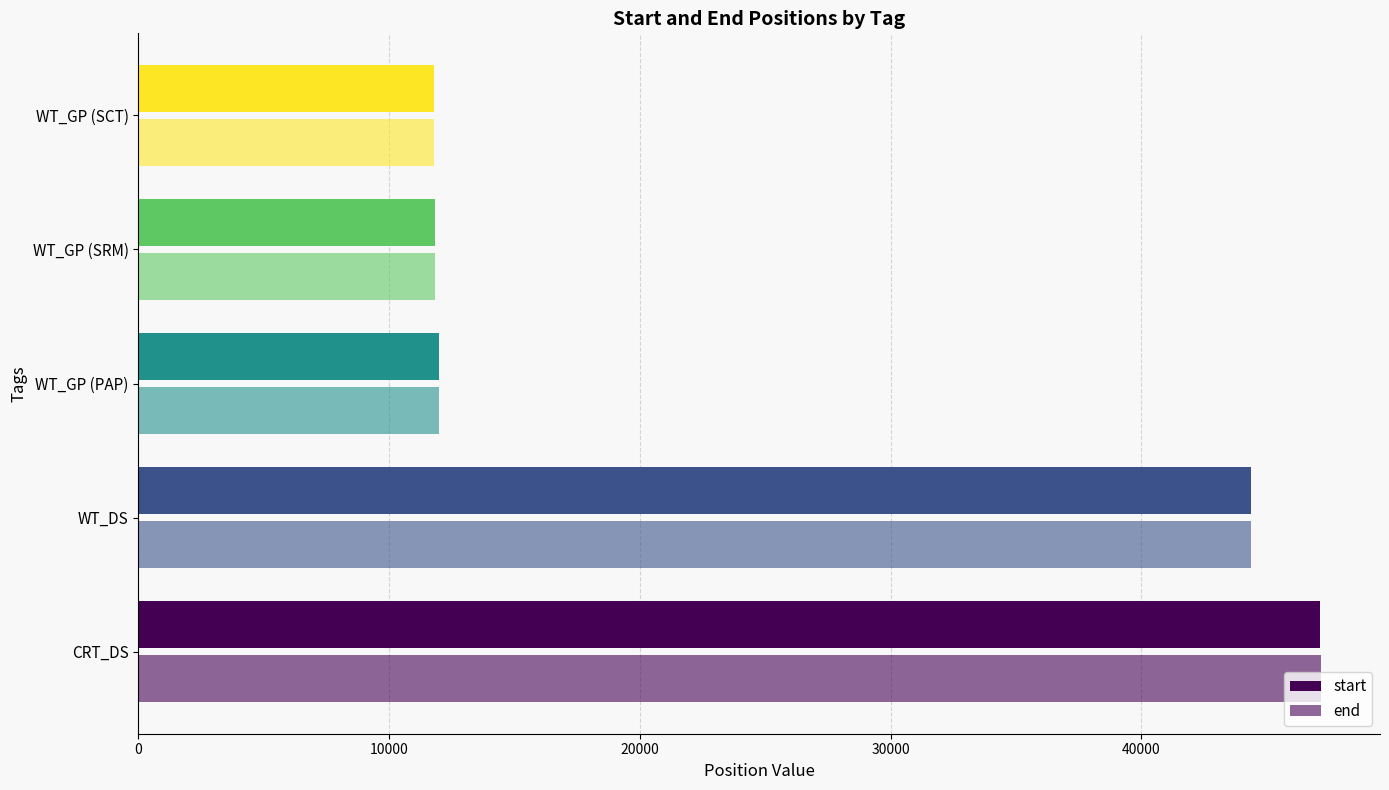

What is the minimum value for start?

11799